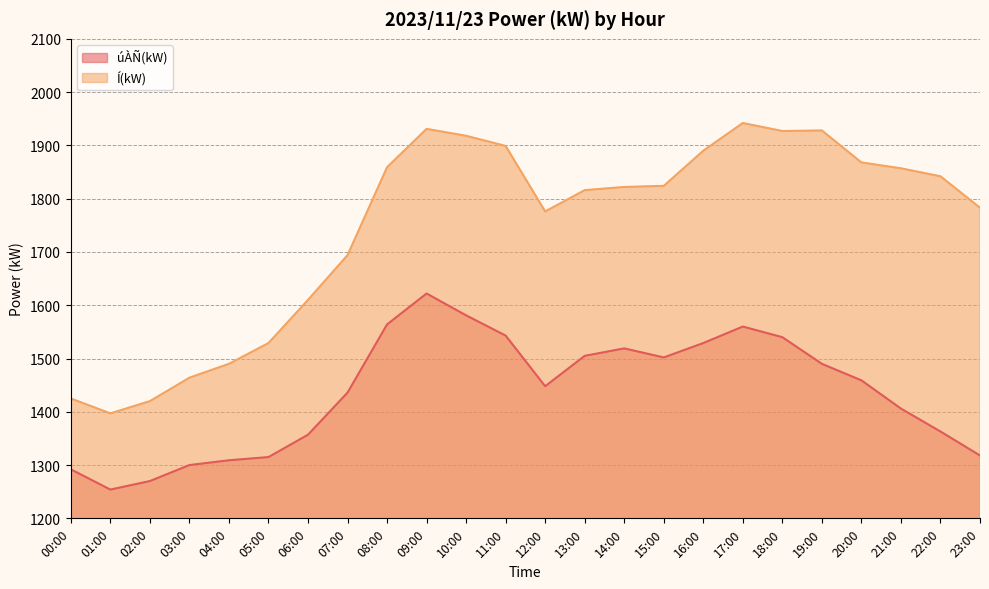

How many lines are shown in the chart?

2